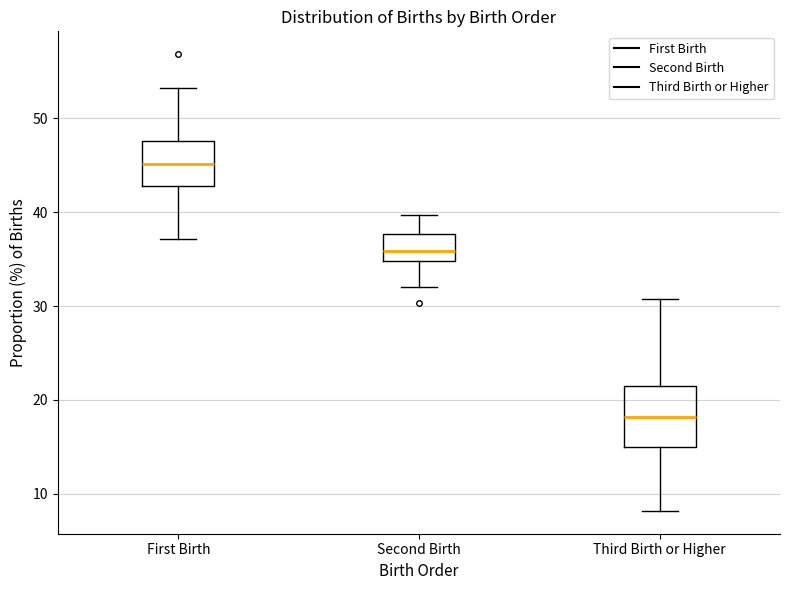

Where does the median line of the box for Third Birth or Higher sit on the y-axis? The values are not printed on the chart, so give them approximately, as read against the axis.

18